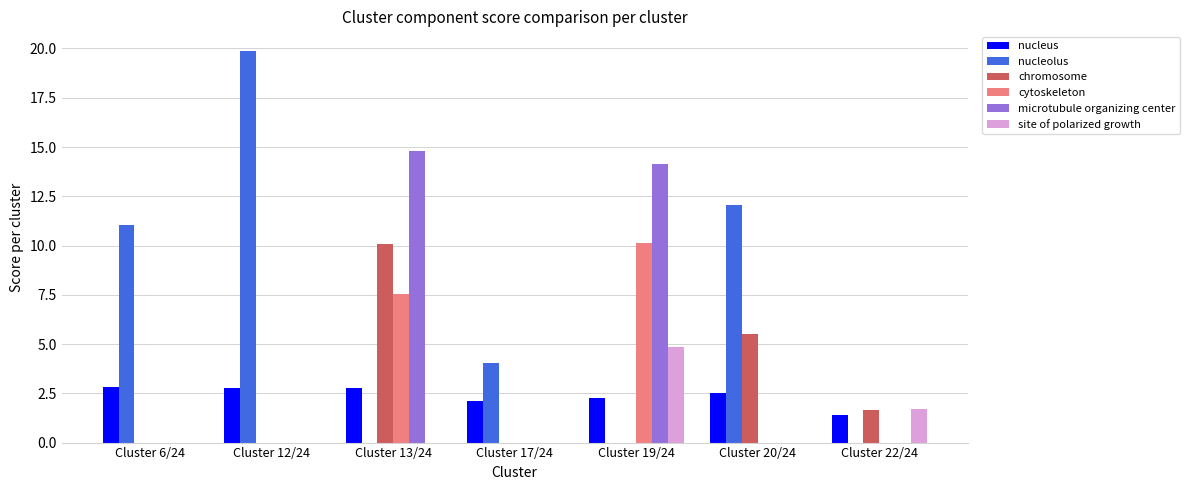

How many data points does each series have?

7